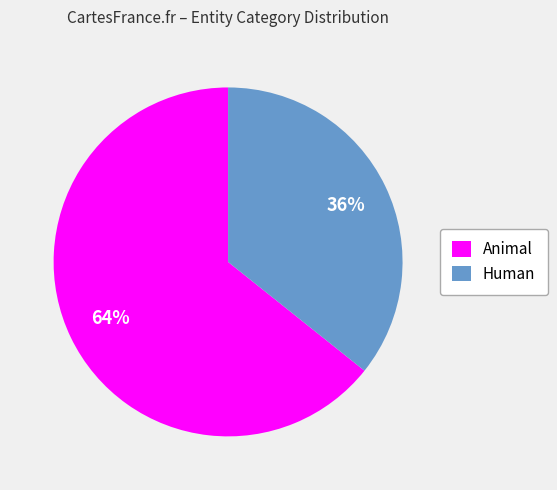

Do Animal and Human together represent more than half of the pie?

Yes